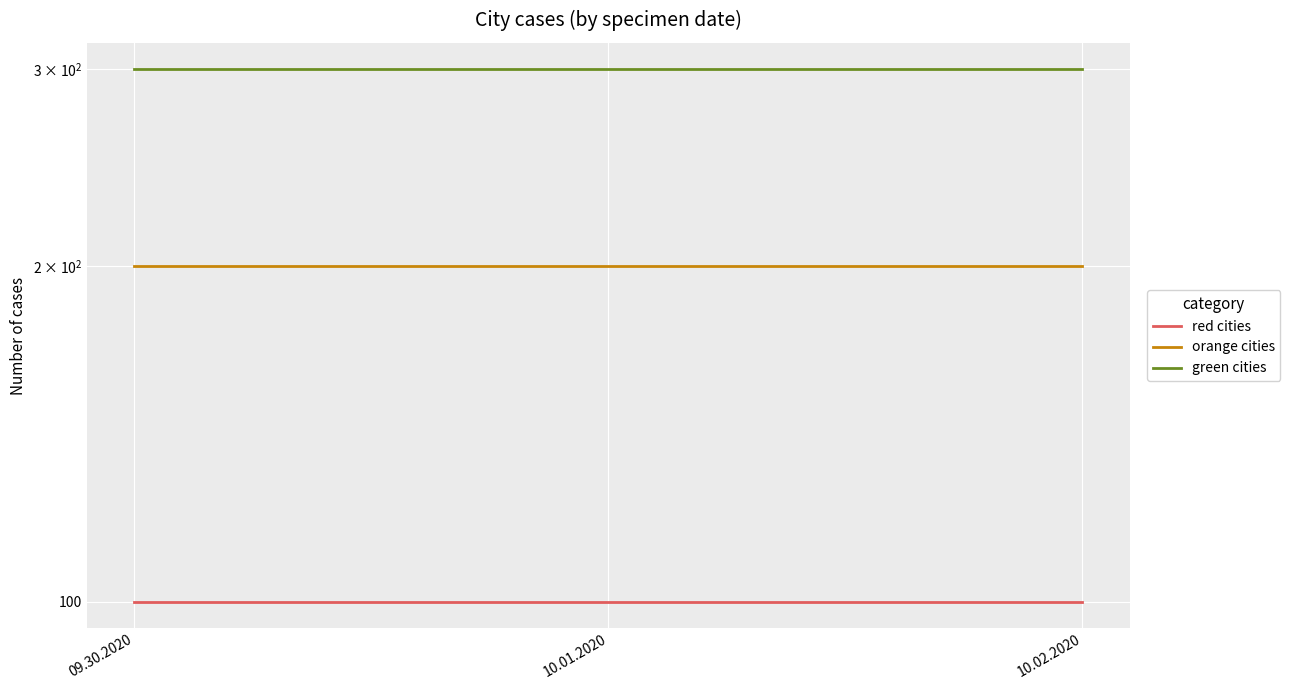

What is the sum of all red cities values?

300